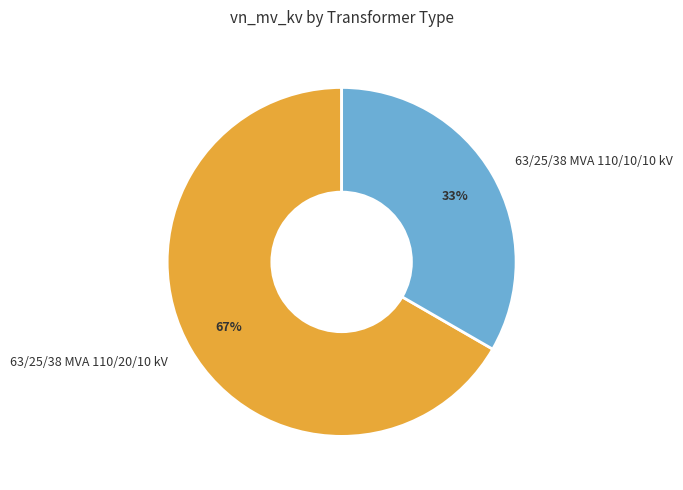

How many slices are in this pie chart?

2